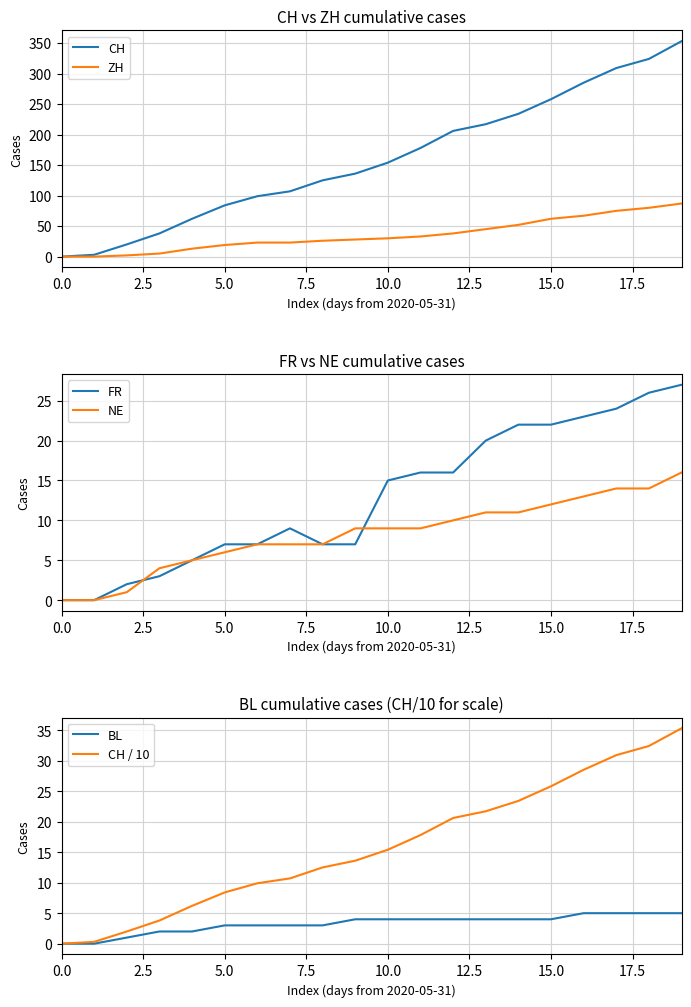

What is the highest value of the CH series?

353